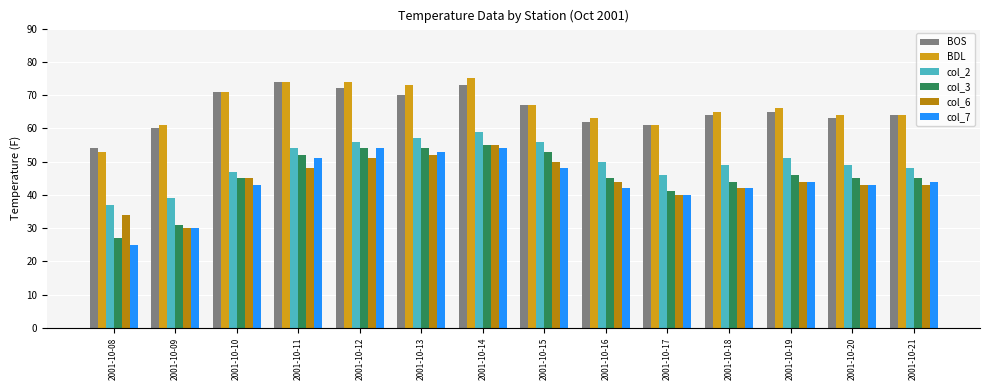

What is the spread (max minus min) of values at 2001-10-10?

28